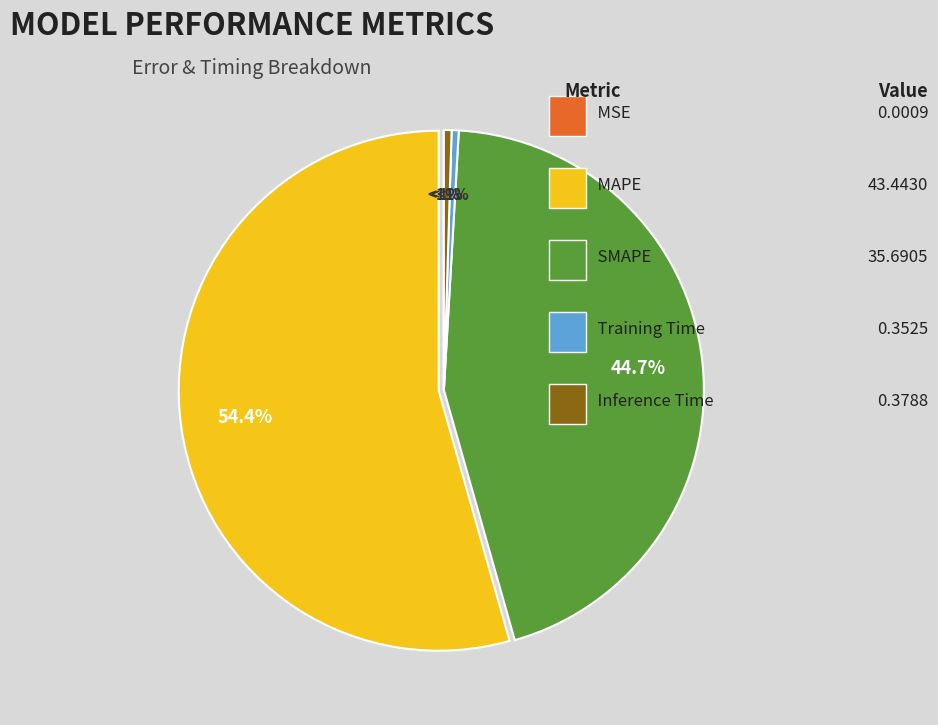

How many slices are in this pie chart?

5